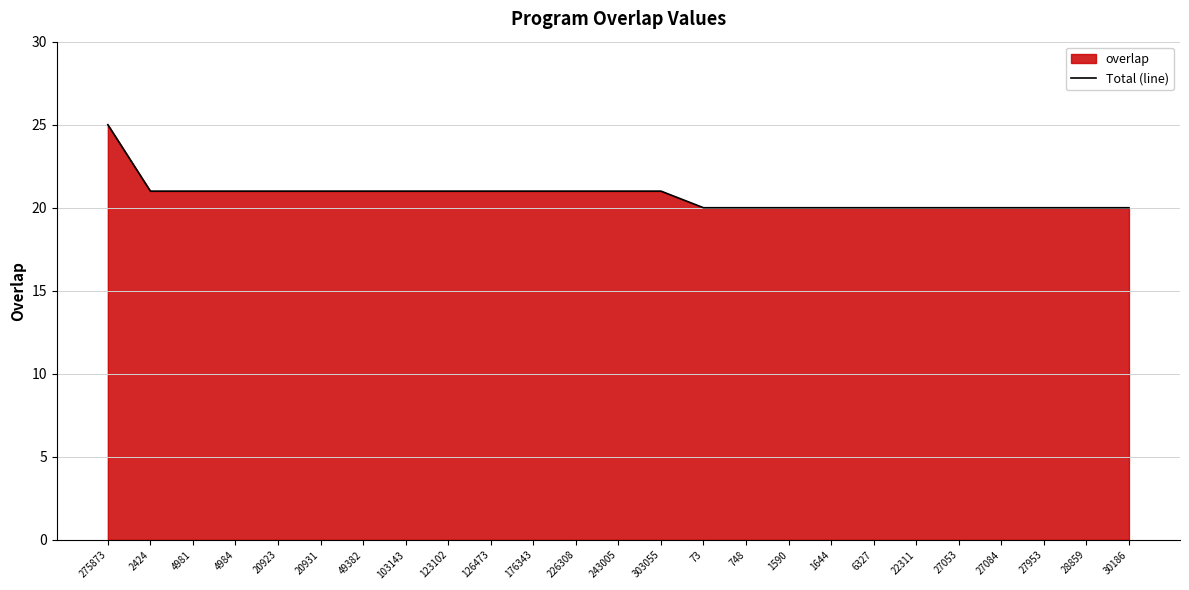

What is the label of the 6th point from the right?

22311